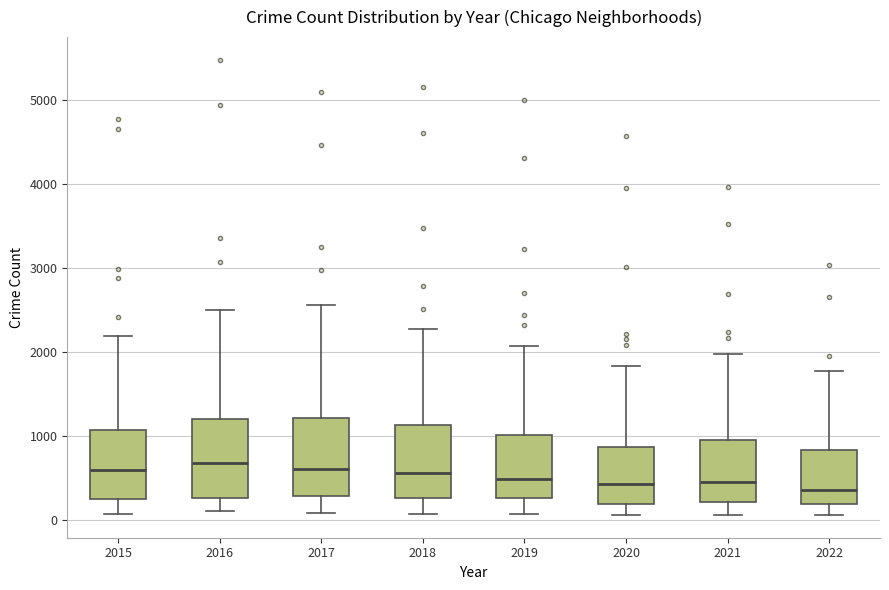

Reading left to right, transcribe this box plot: for each box, give where its median line is, the range the box spans, and where its two whiskers end, as read against the y-axis. The values are not printed on the chart, so give them approximately, as read against the axis.

2015: median 600, box 300 to 1100, whiskers 100 to 2200
2016: median 700, box 300 to 1200, whiskers 100 to 2500
2017: median 600, box 300 to 1200, whiskers 100 to 2600
2018: median 600, box 300 to 1100, whiskers 100 to 2300
2019: median 500, box 300 to 1000, whiskers 100 to 2100
2020: median 400, box 200 to 900, whiskers 100 to 1800
2021: median 500, box 200 to 1000, whiskers 100 to 2000
2022: median 400, box 200 to 800, whiskers 100 to 1800